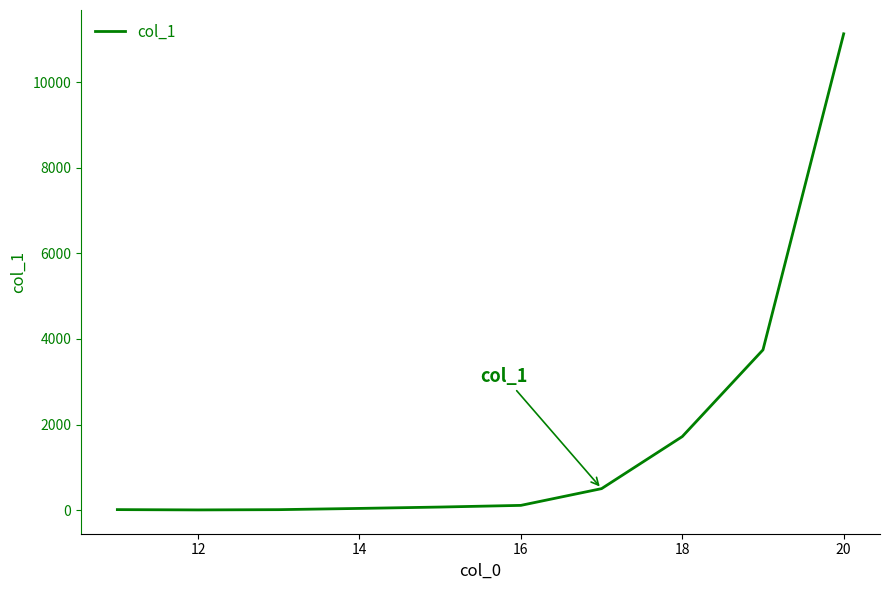

What is the greatest value displayed?

11127